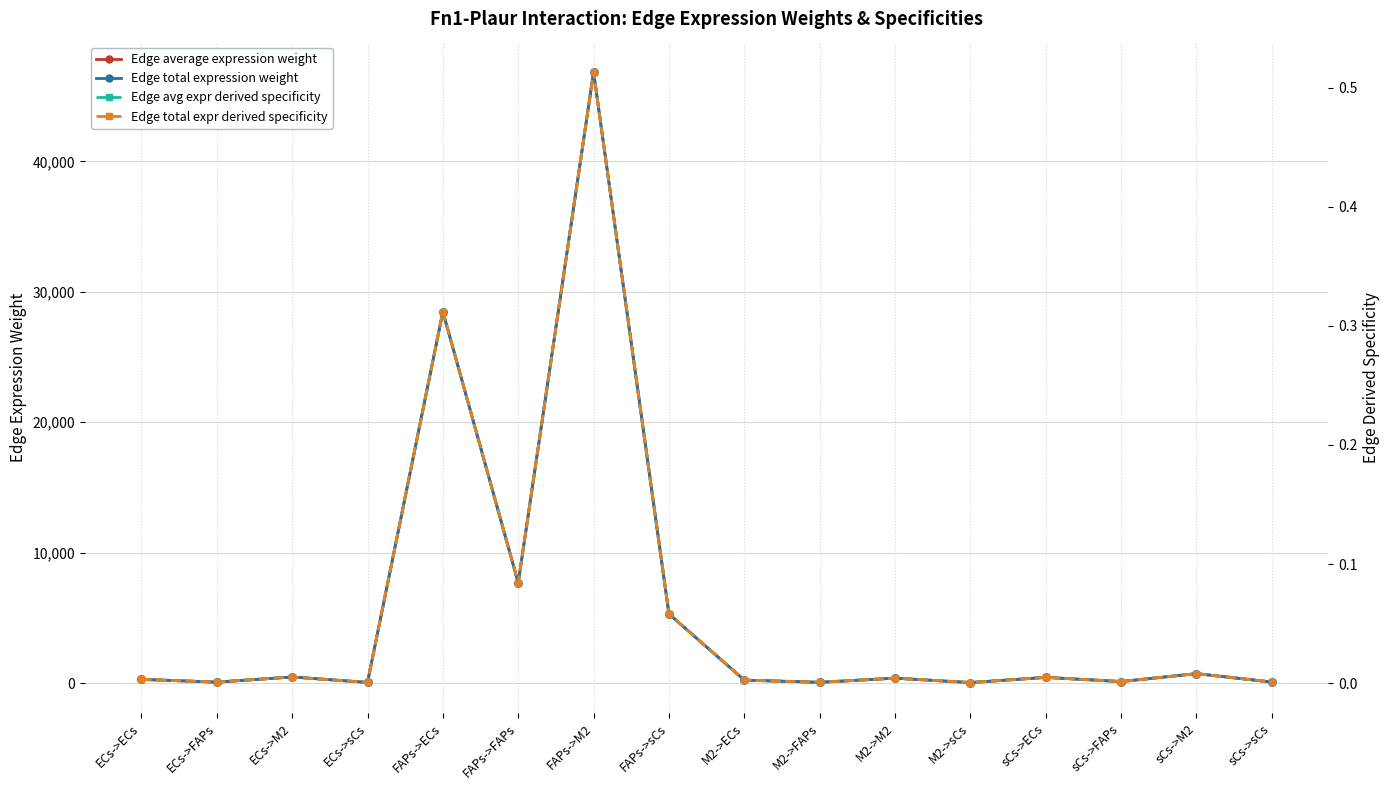

Reading right to left, transcribe all the data shown in this chart.

Edge average expression weight: 82.5	728.1	119.5	442.7	43.2	381.7	62.7	232.1	5304.0	46831.8	7689.4	28471.9	53.5	472.1	77.5	287.0
Edge total expression weight: 82.5	728.1	119.5	442.7	43.2	381.7	62.7	232.1	5304.0	46831.8	7689.4	28471.9	53.5	472.1	77.5	287.0
Edge avg expr derived specificity: 0.0	0.0	0.0	0.0	0.0	0.0	0.0	0.0	0.1	0.5	0.1	0.3	0.0	0.0	0.0	0.0
Edge total expr derived specificity: 0.0	0.0	0.0	0.0	0.0	0.0	0.0	0.0	0.1	0.5	0.1	0.3	0.0	0.0	0.0	0.0